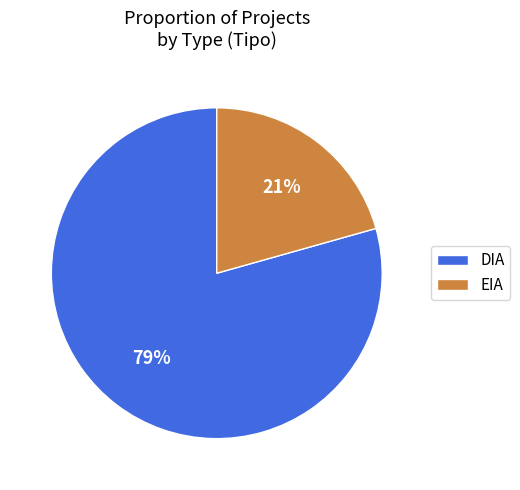

Rank the categories by value from lowest to highest.

EIA, DIA